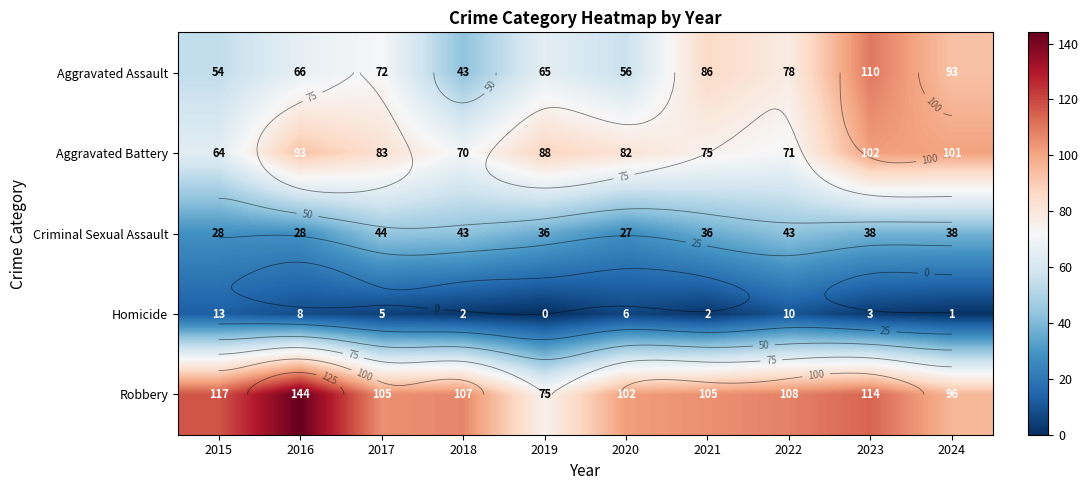

What is the sum of all Criminal Sexual Assault values?

361